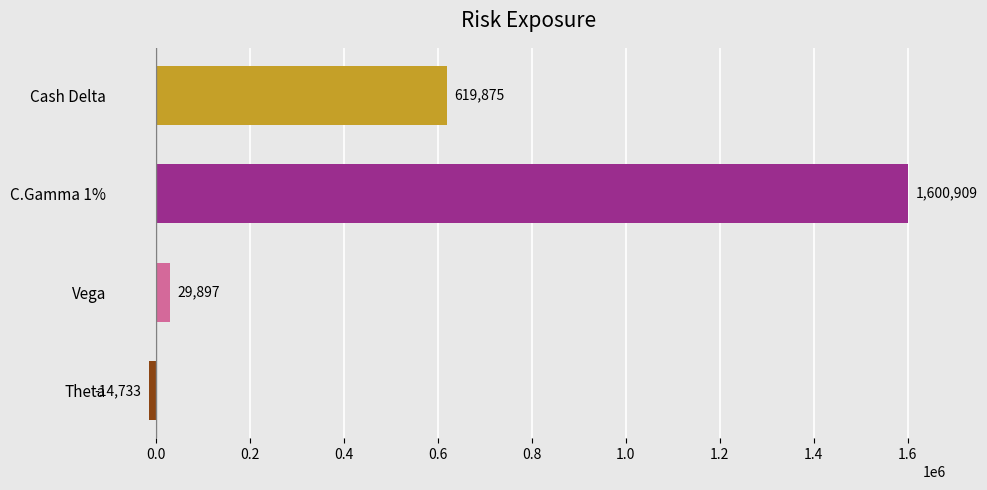

At which label is the value closest to 793088?

Cash Delta